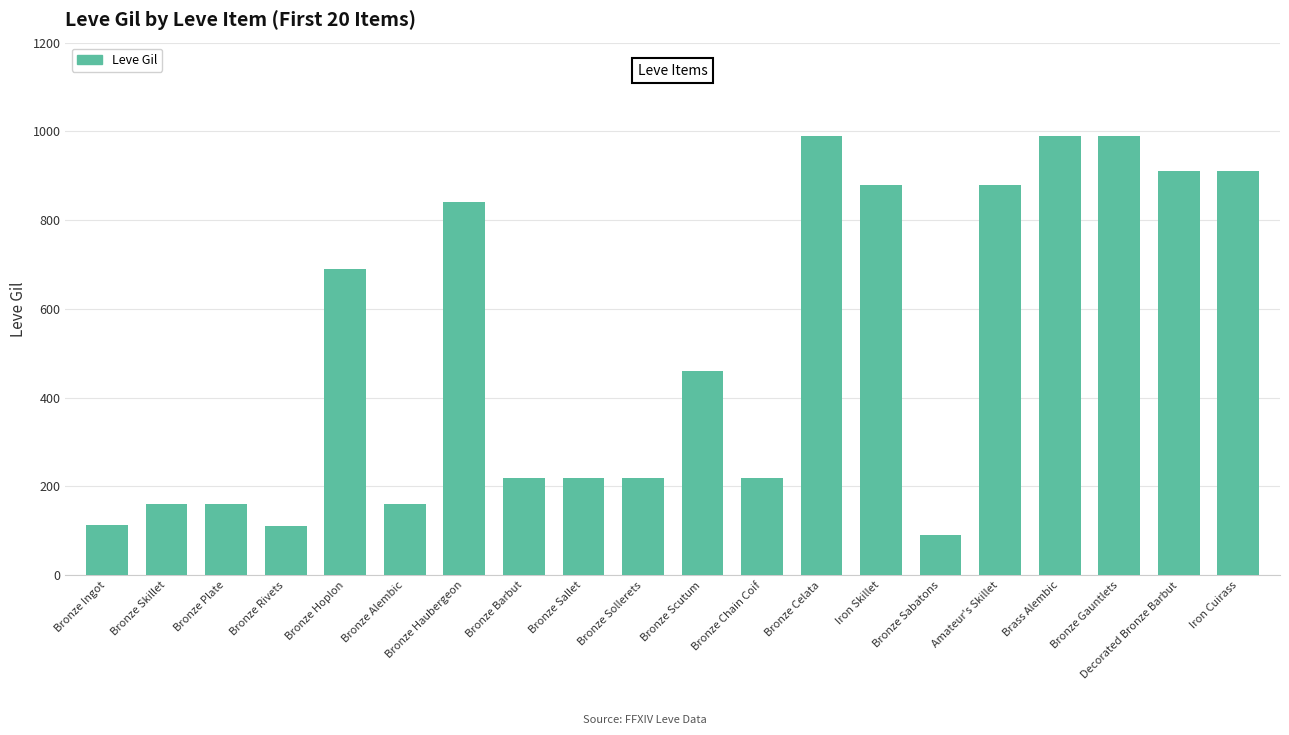

What is the maximum value shown in the chart?

990